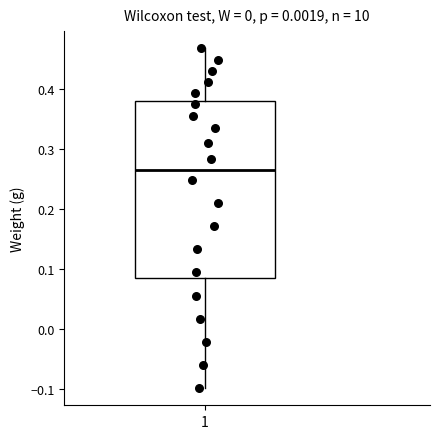

Transcribe this box plot: give where the median line is, the range the box spans, and where the two whiskers end, as read against the y-axis. The values are not printed on the chart, so give them approximately, as read against the axis.

median 0.27, box 0.09 to 0.38, whiskers -0.10 to 0.47